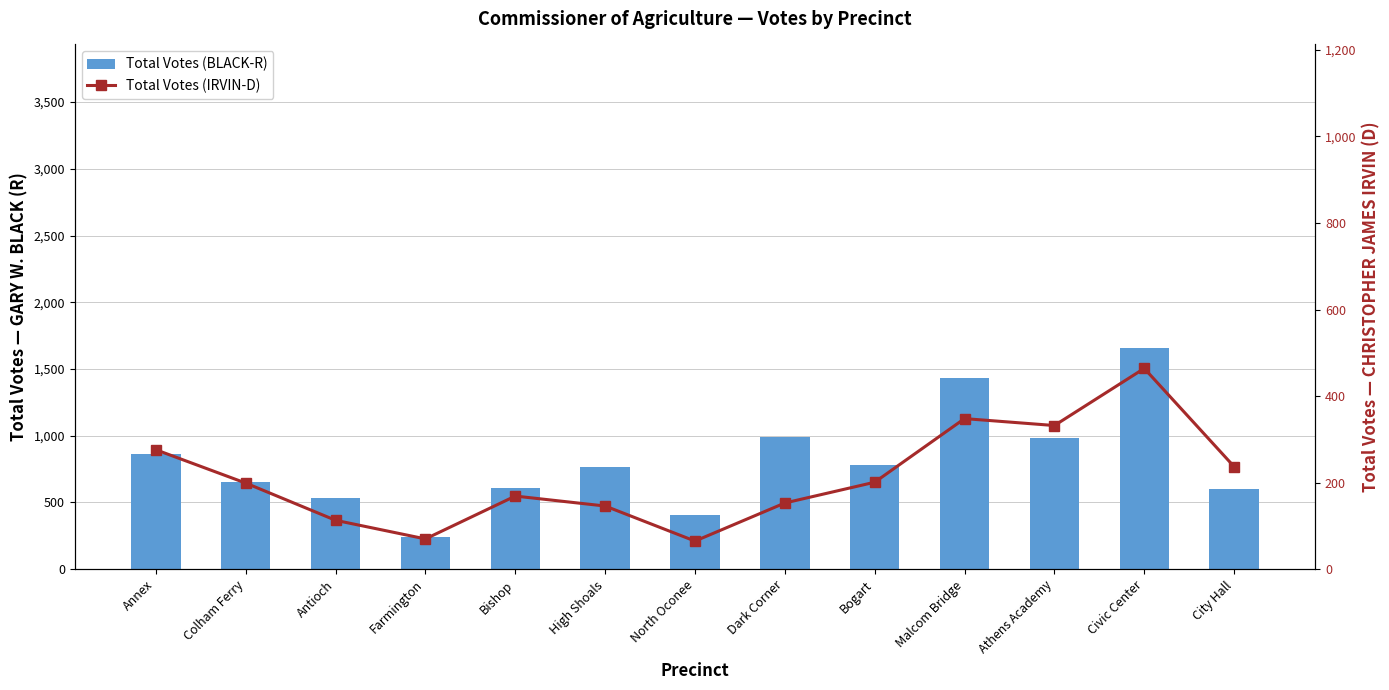

What is the sum of the Total Votes (IRVIN-D) values at Antioch and Bishop?

282